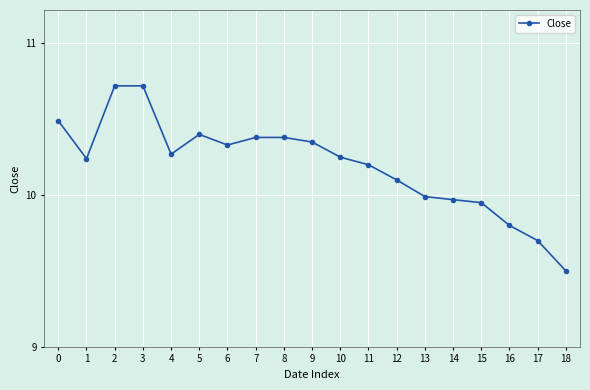

What is the difference between the values at 6 and 11?

0.1